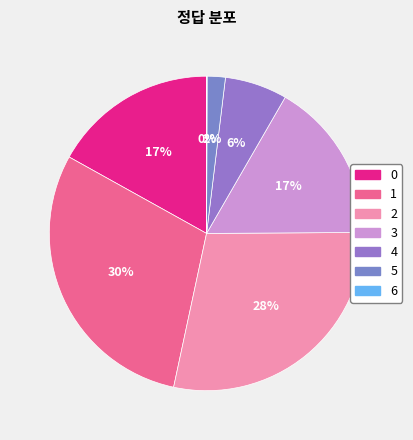

Is there any slice that represents more than half of the pie?

No